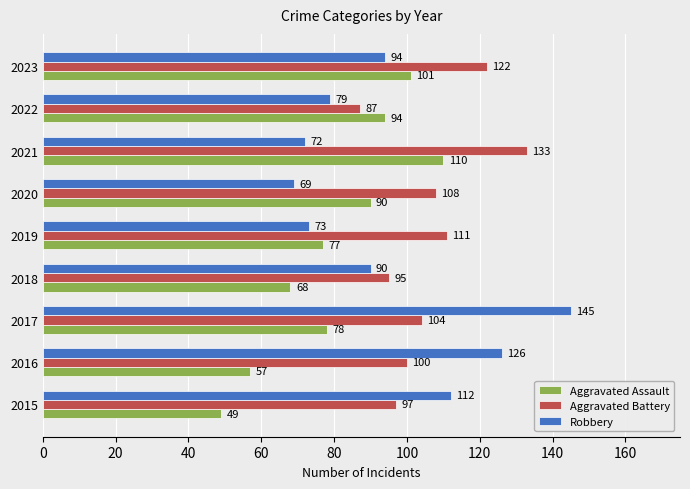

What value does the Aggravated Battery series have at 2019?

111